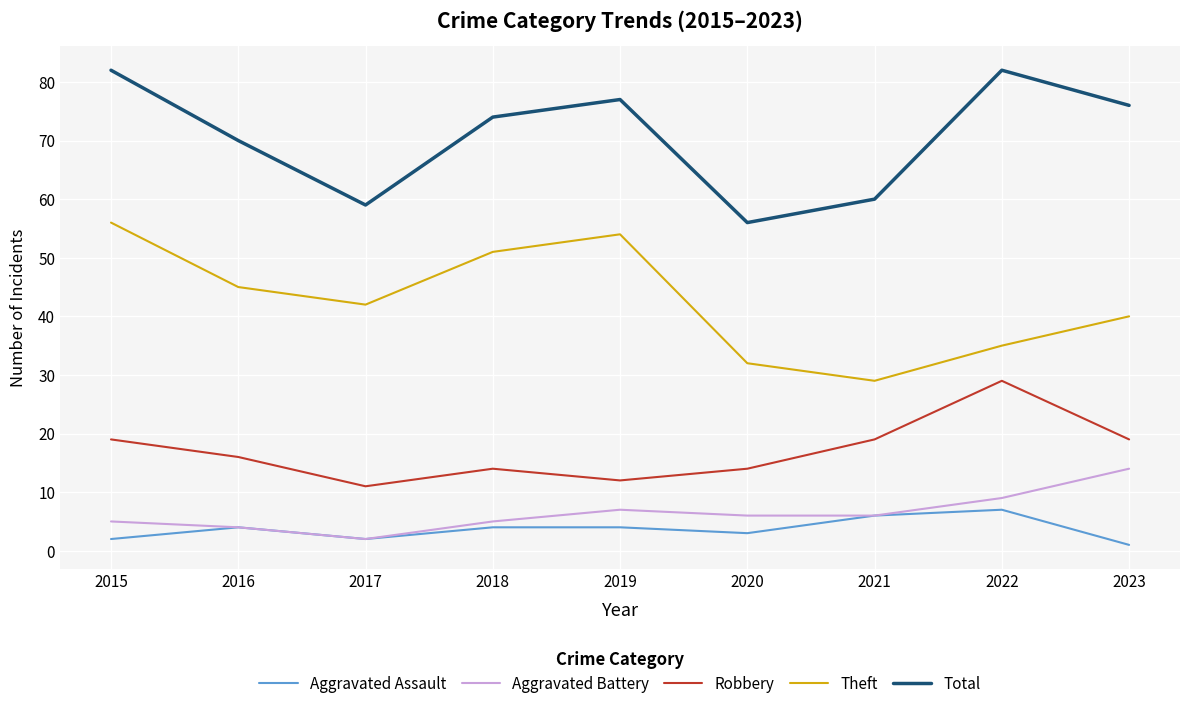

At which category does Robbery reach its first local peak?

2018